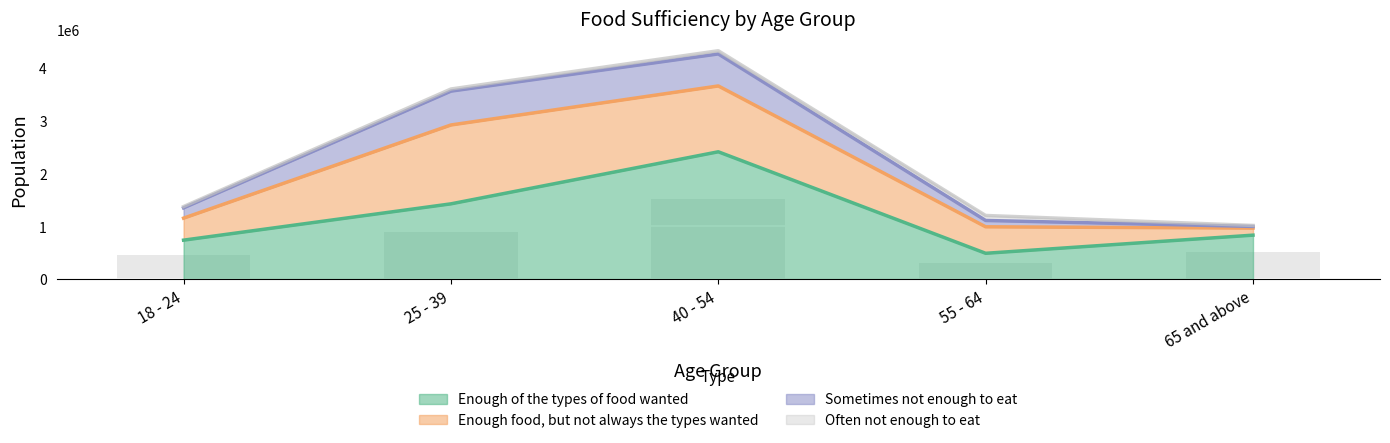

Are the bars horizontal?

No